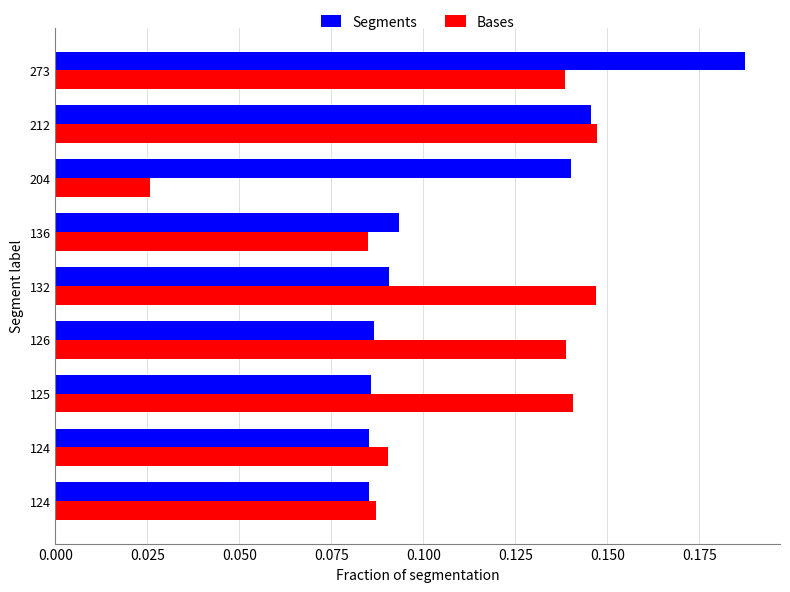

Count the Segments values in the range 0 to 1.

9